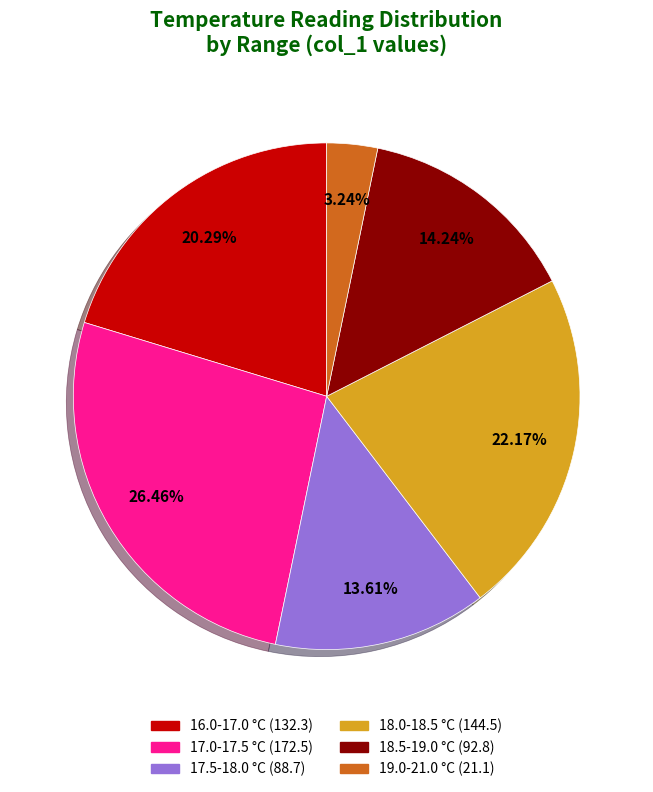

Does any single category account for the majority?

No